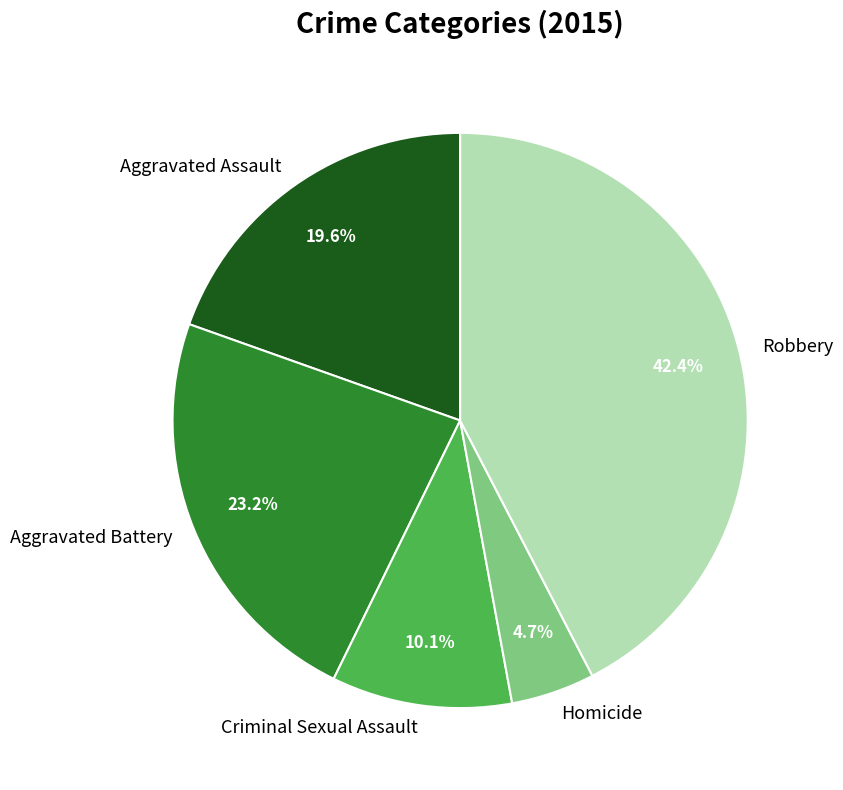

To the nearest percent, what is the average slice percentage?

20%